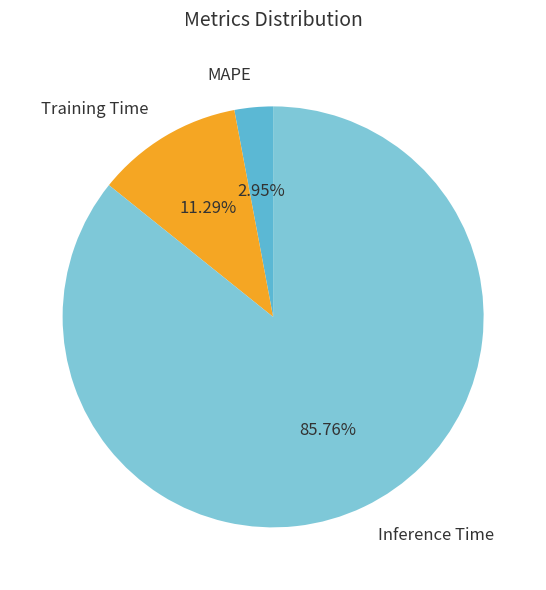

Which slice is the largest?

Inference Time